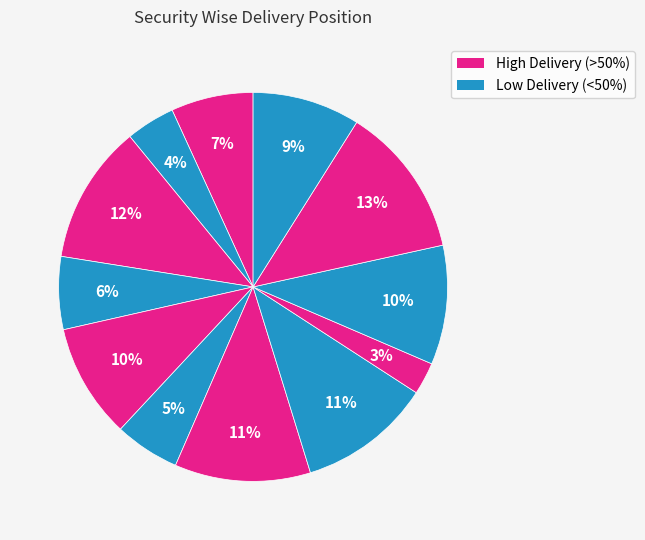

How many segments does this pie chart have?

12